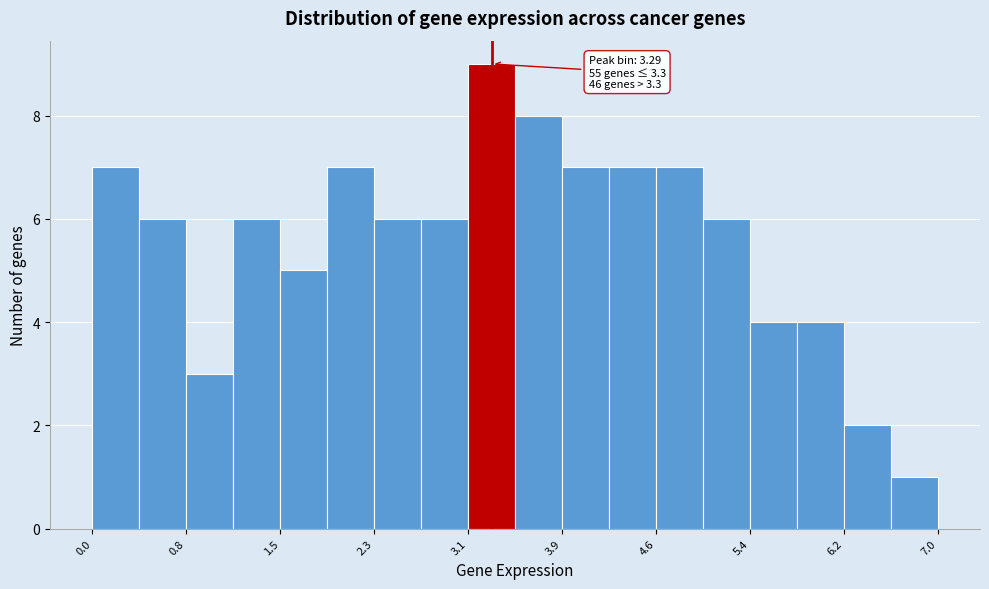

Read against the x-axis, roughly where is the centre of the tallest bar?

3.3